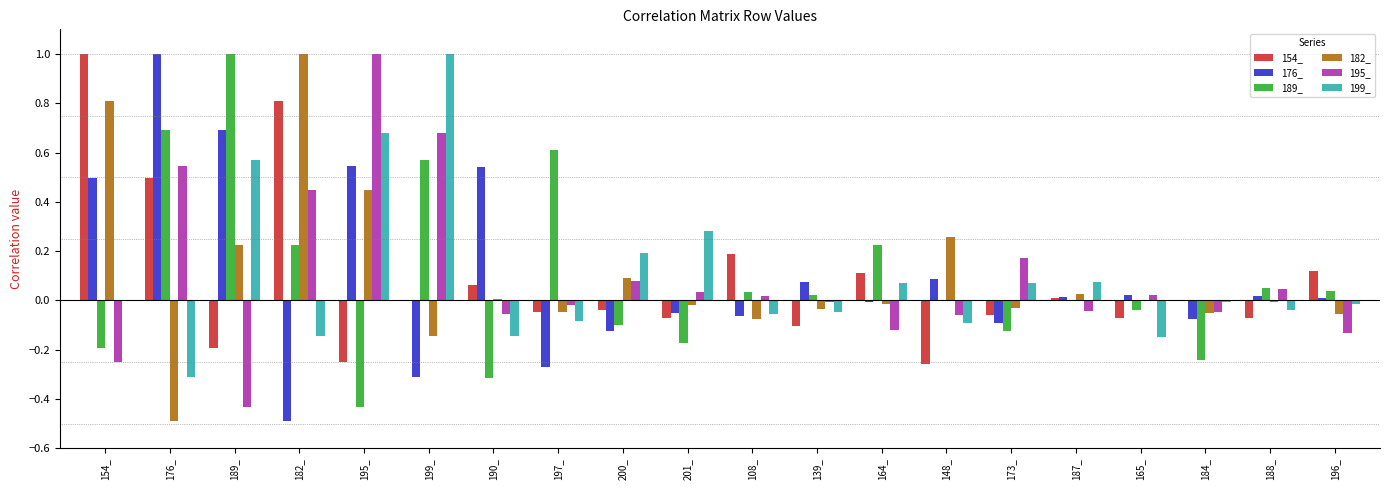

Is it true that 189_ equals -0.1 at 200_?

True